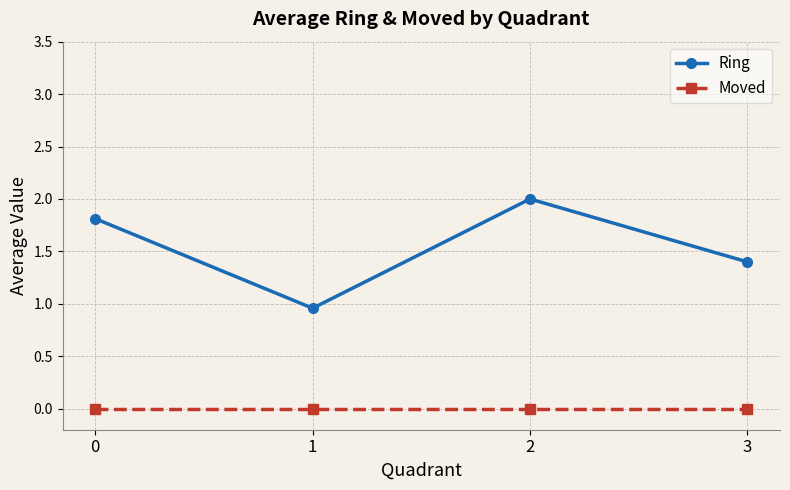

Between 1 and 2, which series saw the biggest shift?

Ring